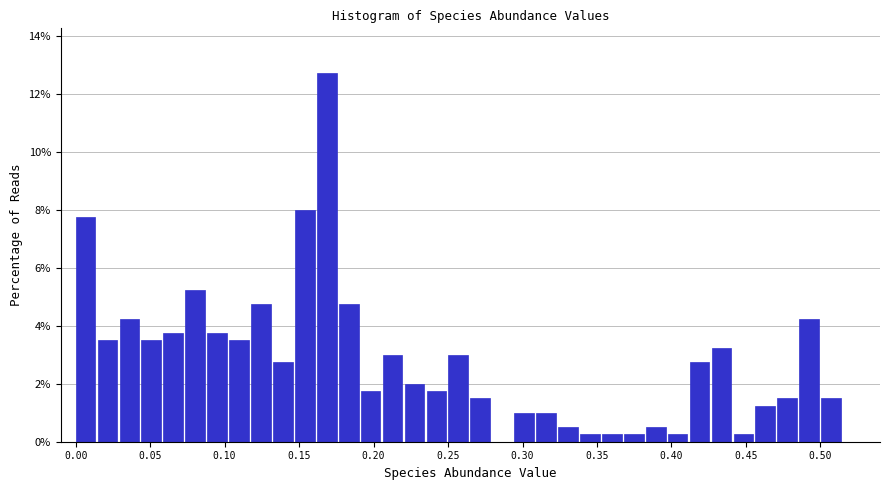

Read against the x-axis, roughly where is the centre of the tallest bar?

0.170